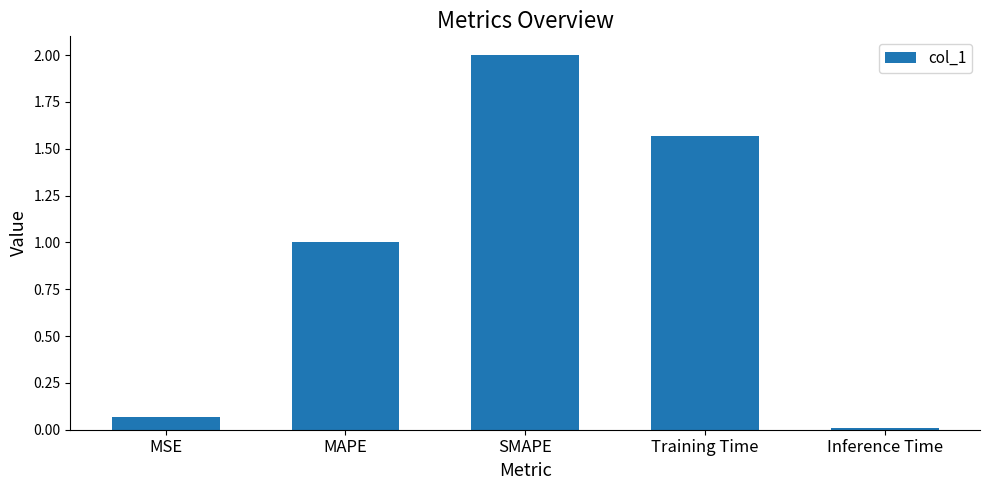

Which label corresponds to the largest value in the chart?

SMAPE